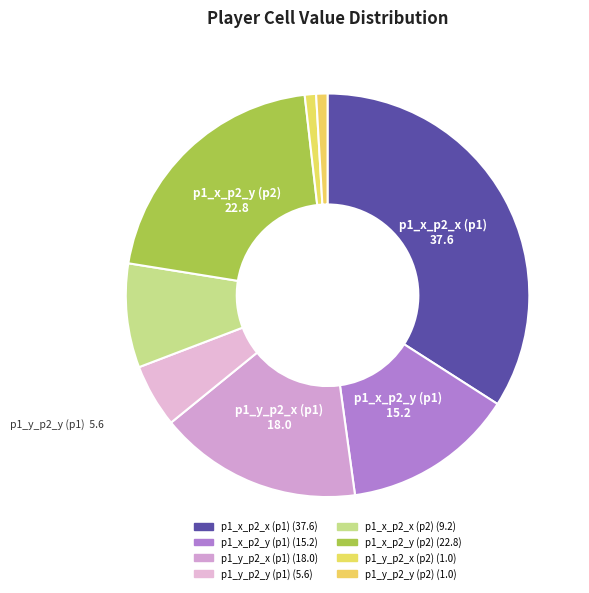

Combined, do p1_x_p2_y (p2) and p1_y_p2_y (p1) account for over 50%?

No